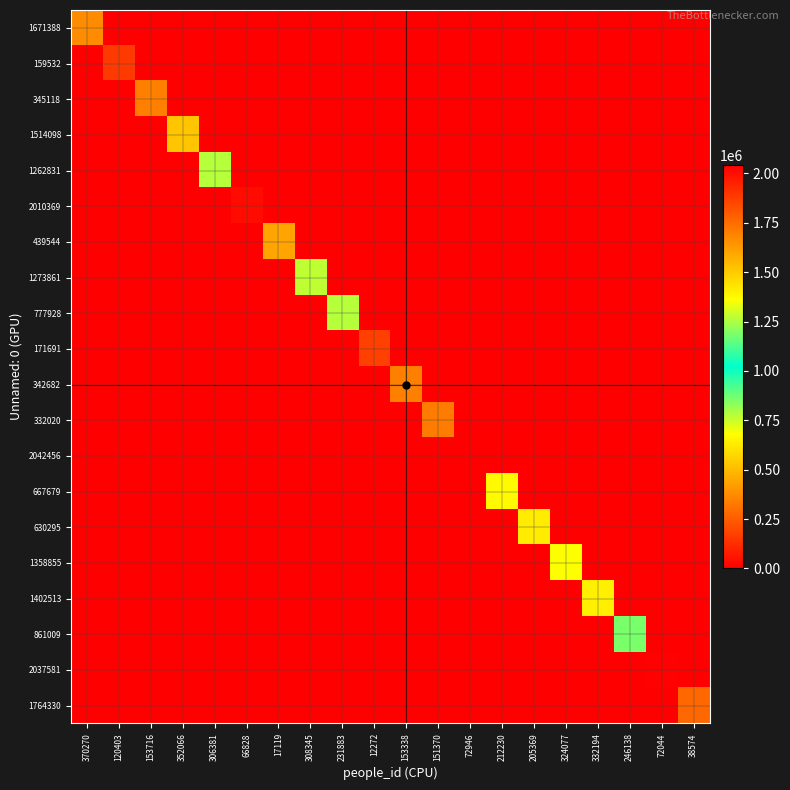

How many data points does each series have?

20